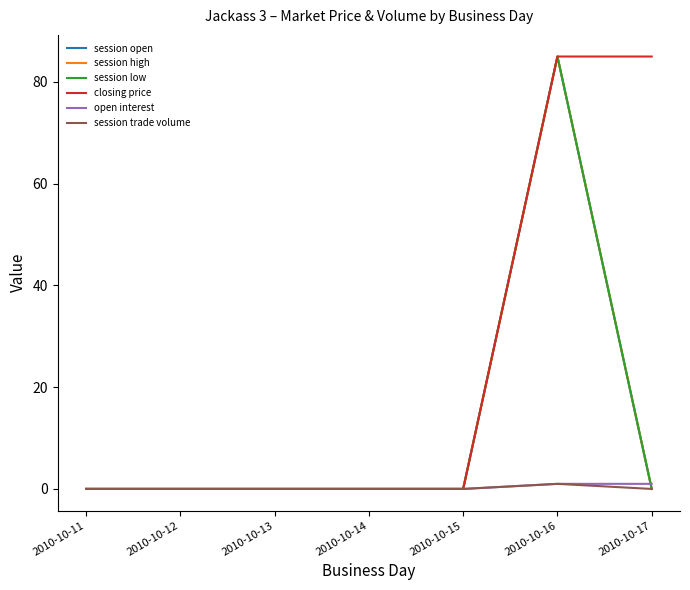

Is this an area chart (filled region under the line)?

No